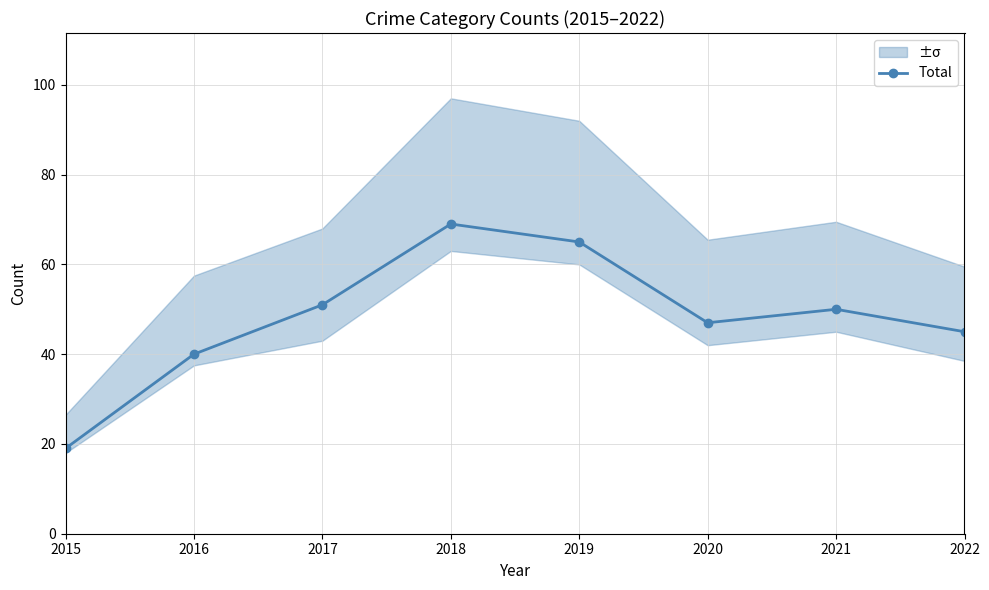

Reading left to right, what are all the values shown in this chart?

2015=19	2016=40	2017=51	2018=69	2019=65	2020=47	2021=50	2022=45